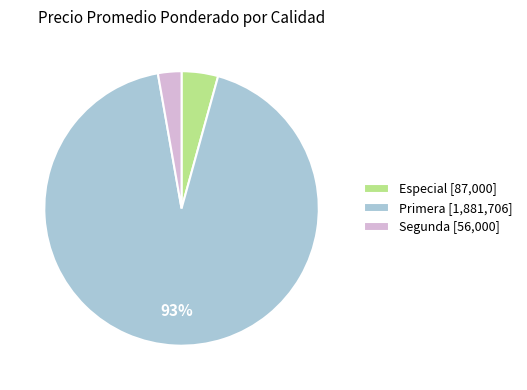

To the nearest percent, what is the difference between the largest and smallest slice percentages?

90%